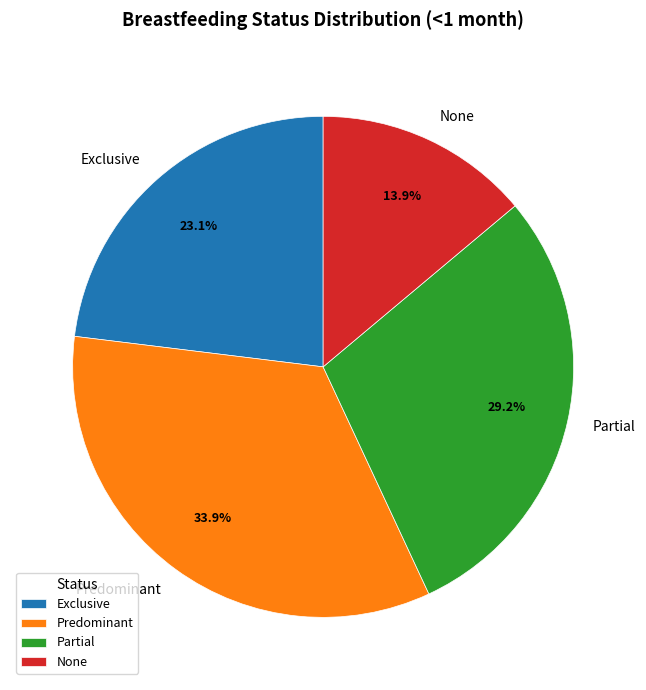

The Predominant slice represents 34% of the pie. True or false?

True